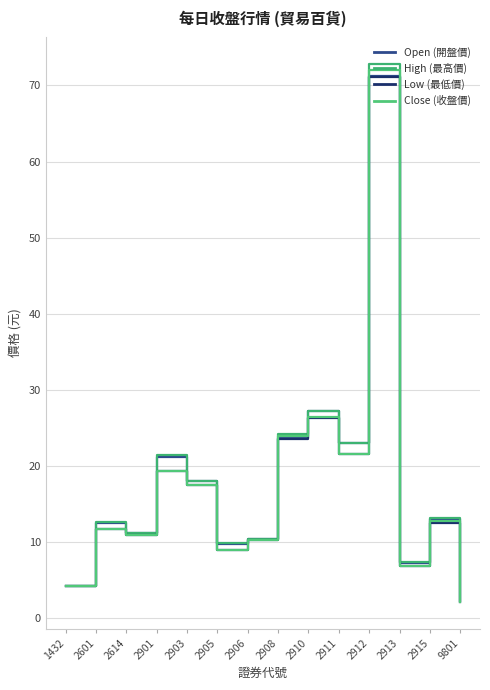

The value of Low (最低價) at 2906 is 18.0. True or false?

False